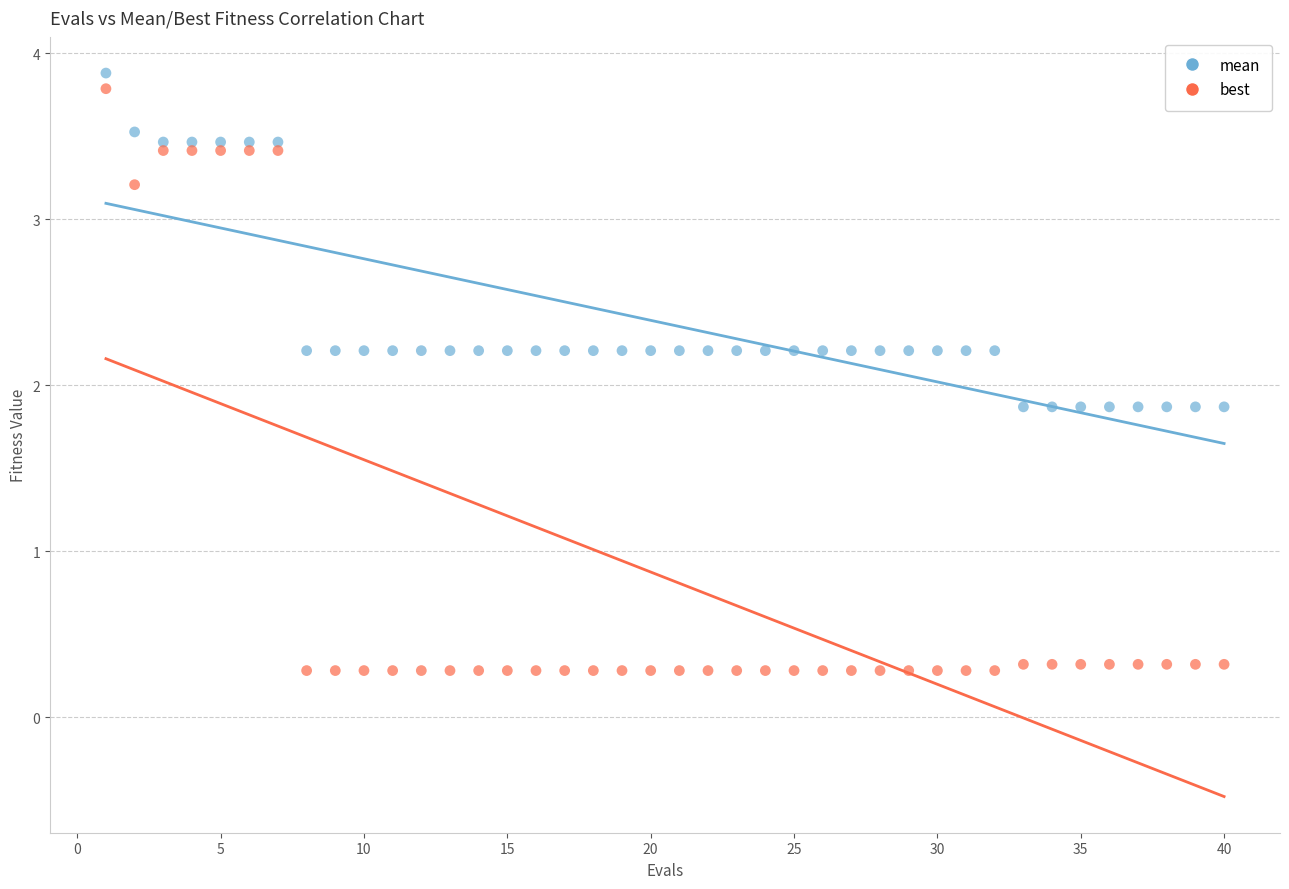

Which series has the widest spread of Y values?

best